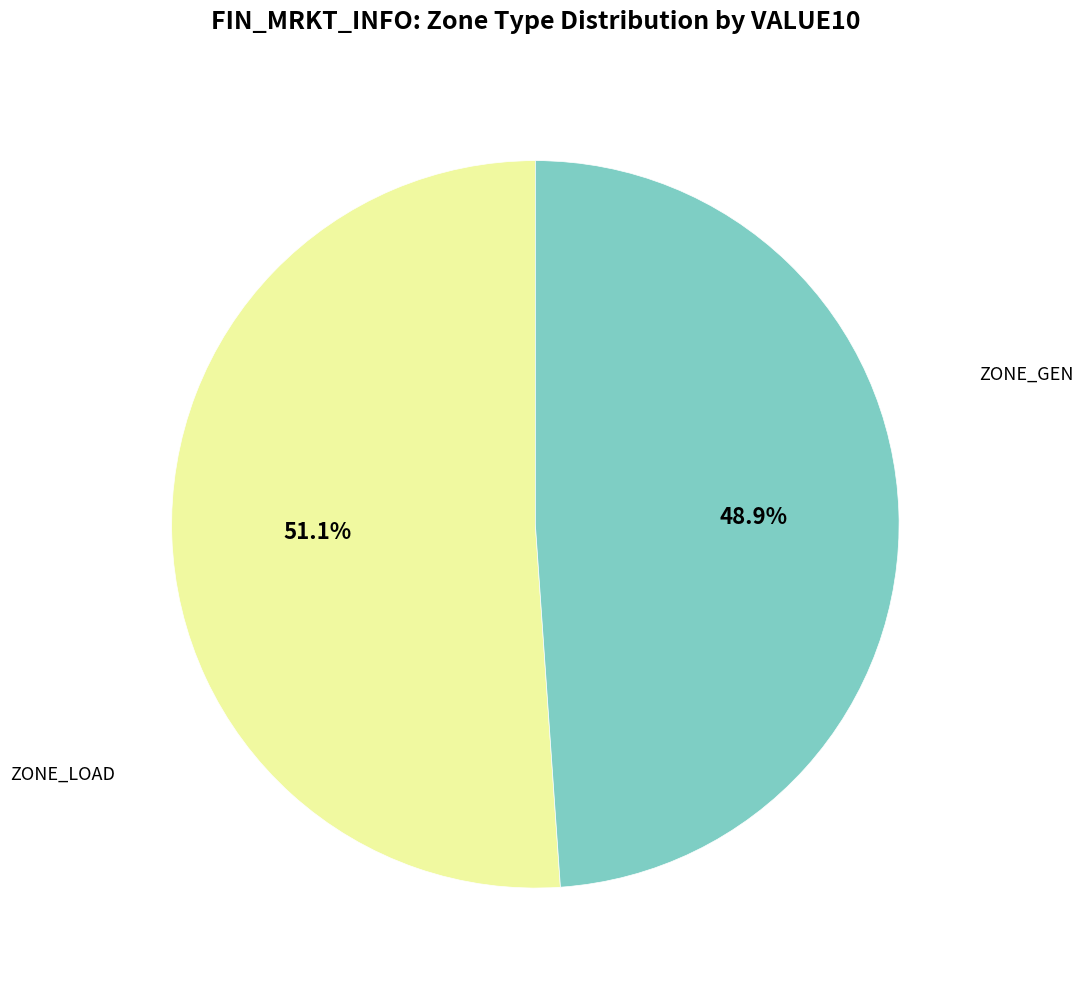

Is there any slice that represents more than half of the pie?

Yes